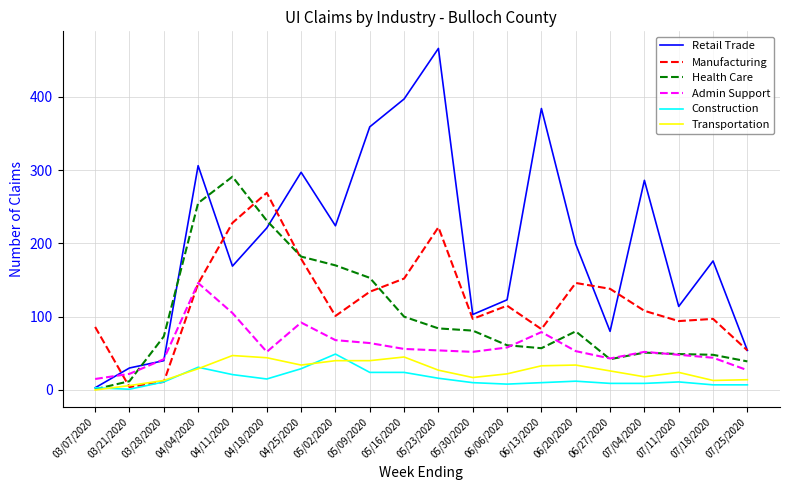

Which series has the largest range (max minus min)?

Retail Trade